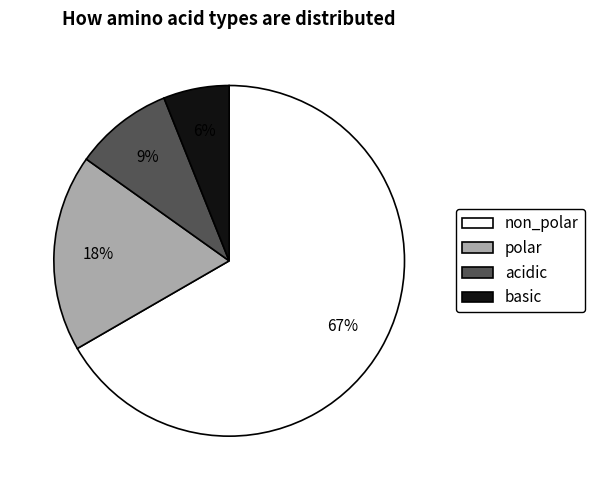

Count the number of slices in the pie.

4